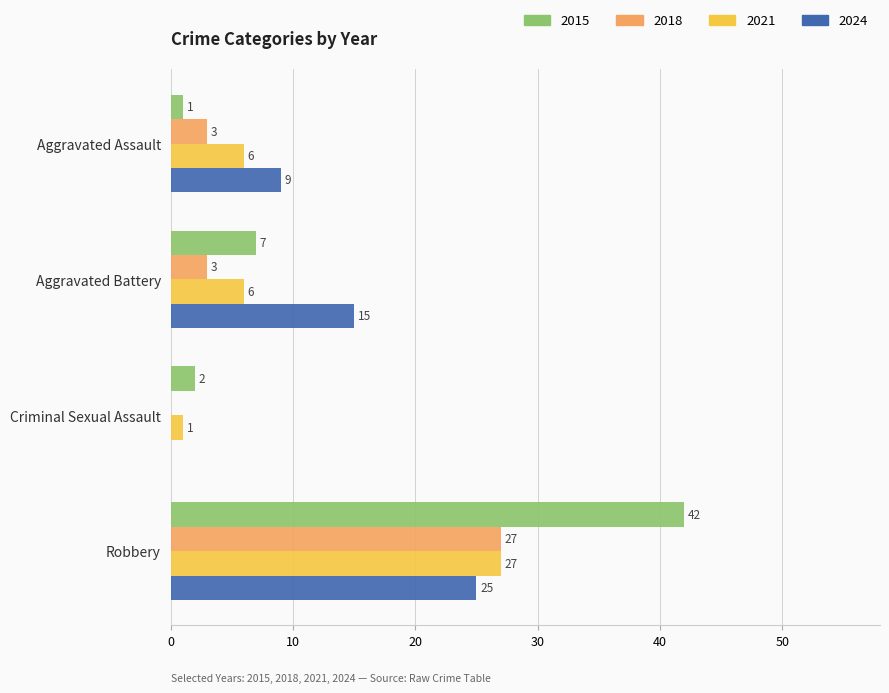

Between Criminal Sexual Assault and Robbery, which series saw the biggest shift?

2015